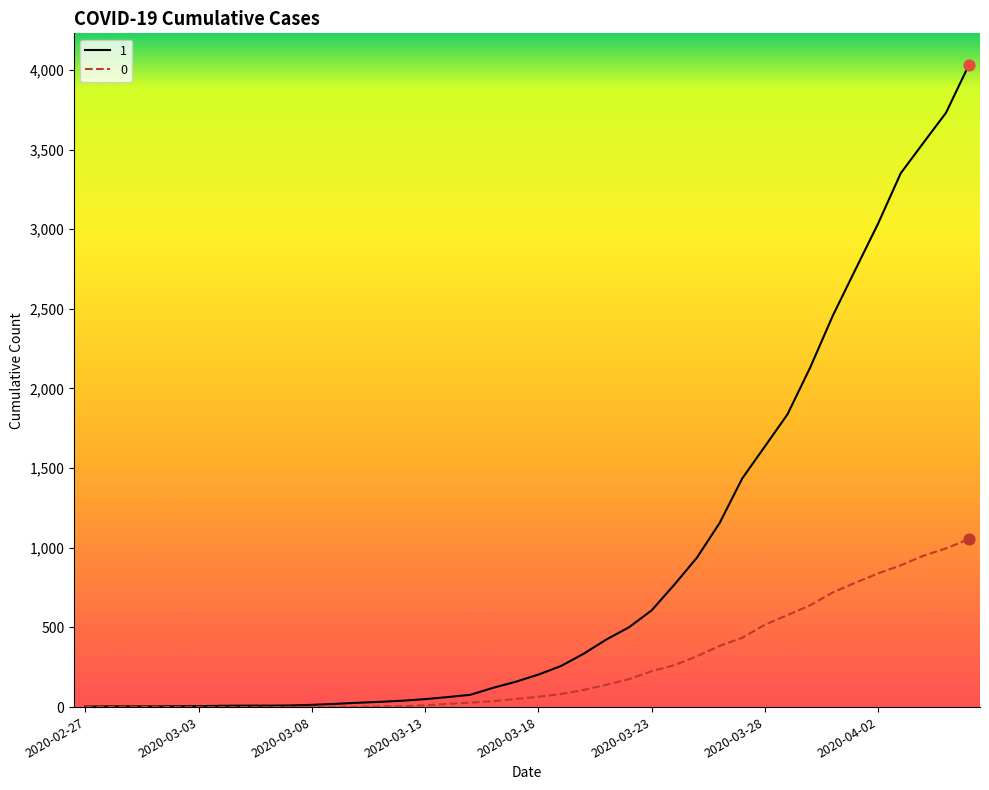

List the series in order of their overall mean, lowest first.

0, 1